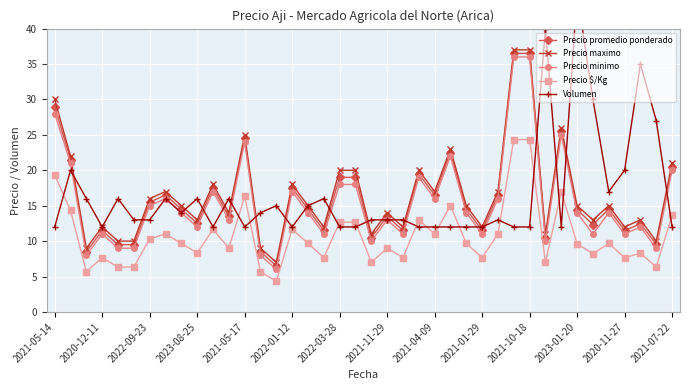

Reading left to right, what are all the values shown in this chart?

Precio promedio ponderado: 29.0	21.5	8.5	11.5	9.5	9.5	15.5	16.5	14.5	12.5	17.5	13.5	24.5	8.5	6.5	17.5	14.5	11.5	19.0	19.0	10.5	13.5	11.5	19.5	16.5	22.5	14.5	11.5	16.5	36.5	36.5	10.5	25.5	14.4	12.3	14.5	11.5	12.4	9.6	20.5
Precio maximo: 30.0	22.0	9.0	12.0	10.0	10.0	16.0	17.0	15.0	13.0	18.0	14.0	25.0	9.0	7.0	18.0	15.0	12.0	20.0	20.0	11.0	14.0	12.0	20.0	17.0	23.0	15.0	12.0	17.0	37.0	37.0	11.0	26.0	15.0	13.0	15.0	12.0	13.0	10.0	21.0
Precio minimo: 28.0	21.0	8.0	11.0	9.0	9.0	15.0	16.0	14.0	12.0	17.0	13.0	24.0	8.0	6.0	17.0	14.0	11.0	18.0	18.0	10.0	13.0	11.0	19.0	16.0	22.0	14.0	11.0	16.0	36.0	36.0	10.0	25.0	14.0	11.0	14.0	11.0	12.0	9.0	20.0
Precio $/Kg: 19.3	14.3	5.7	7.7	6.3	6.3	10.3	11.0	9.7	8.3	11.7	9.0	16.3	5.7	4.3	11.7	9.7	7.7	12.7	12.7	7.0	9.0	7.7	13.0	11.0	15.0	9.7	7.7	11.0	24.3	24.3	7.0	17.0	9.6	8.2	9.7	7.7	8.3	6.4	13.7
Volumen: 12.0	20.0	16.0	12.0	16.0	13.0	13.0	16.0	14.0	16.0	12.0	16.0	12.0	14.0	15.0	12.0	15.0	16.0	12.0	12.0	13.0	13.0	13.0	12.0	12.0	12.0	12.0	12.0	13.0	12.0	12.0	40.0	12.0	45.0	30.0	17.0	20.0	35.0	27.0	12.0